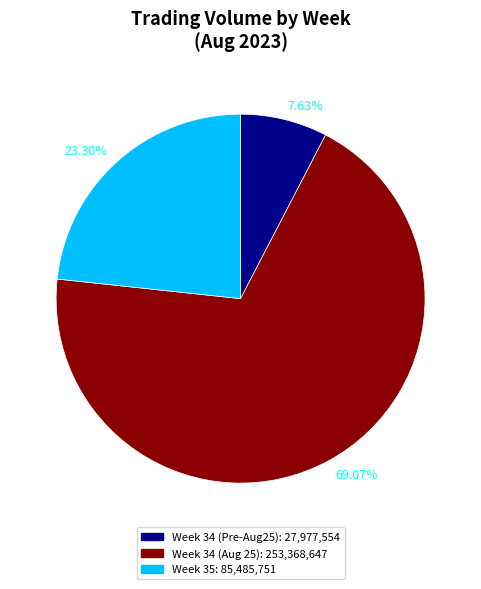

What is the largest slice in the pie chart?

69.07%